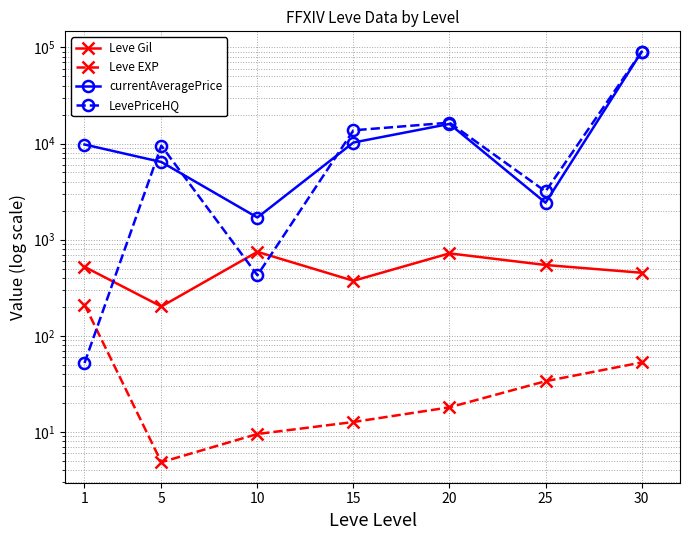

How many lines are shown in the chart?

4